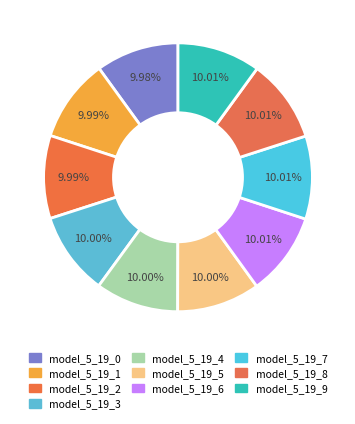

The model_5_19_9 slice represents 10% of the pie. True or false?

True